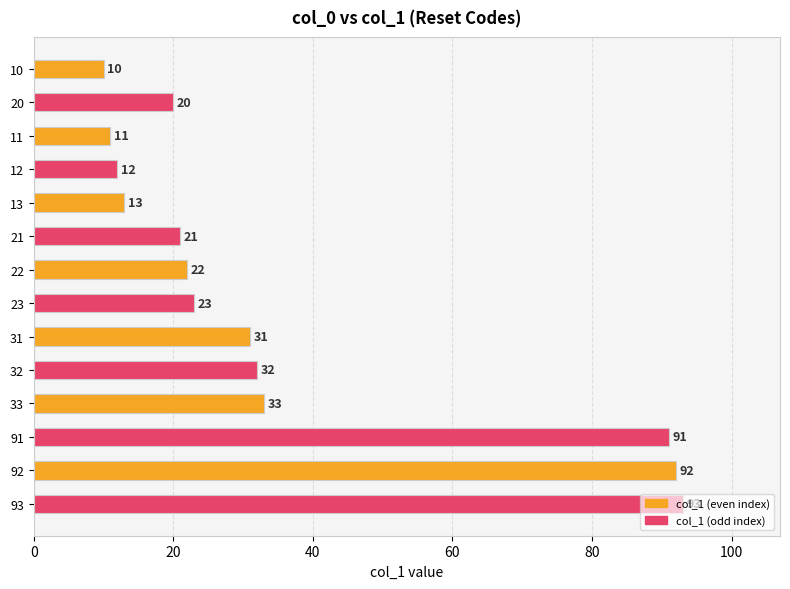

What is the maximum value shown in the chart?

93